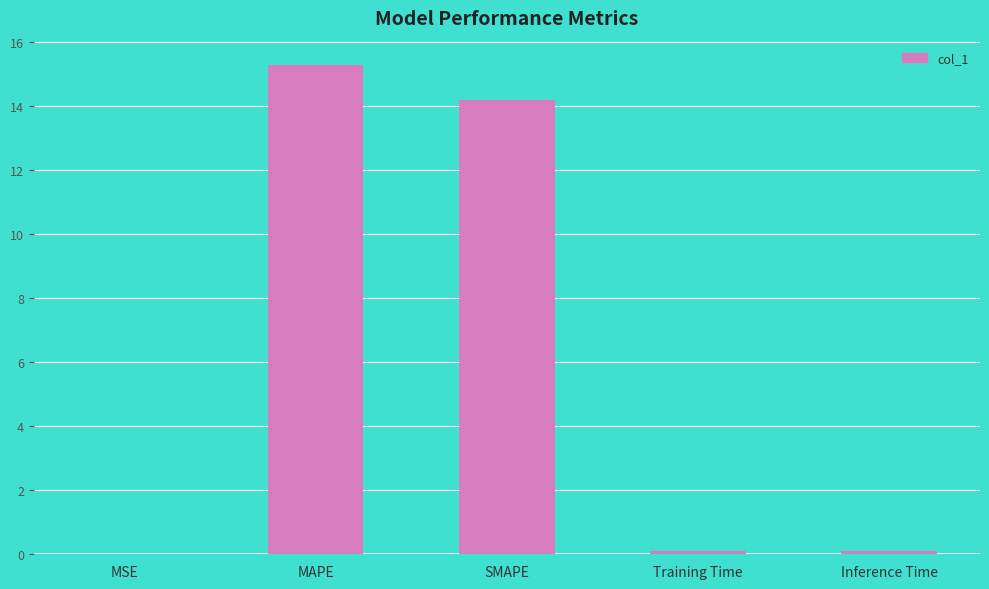

Is it true that the value at SMAPE is 14.2?

True